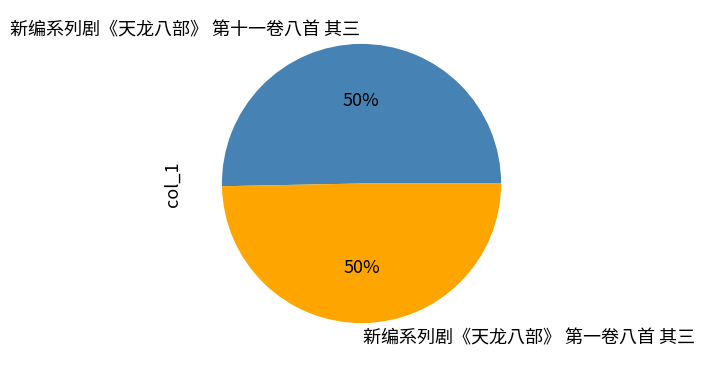

To the nearest percent, what portion does 新编系列剧《天龙八部》 第一卷八首 其三 represent?

50%